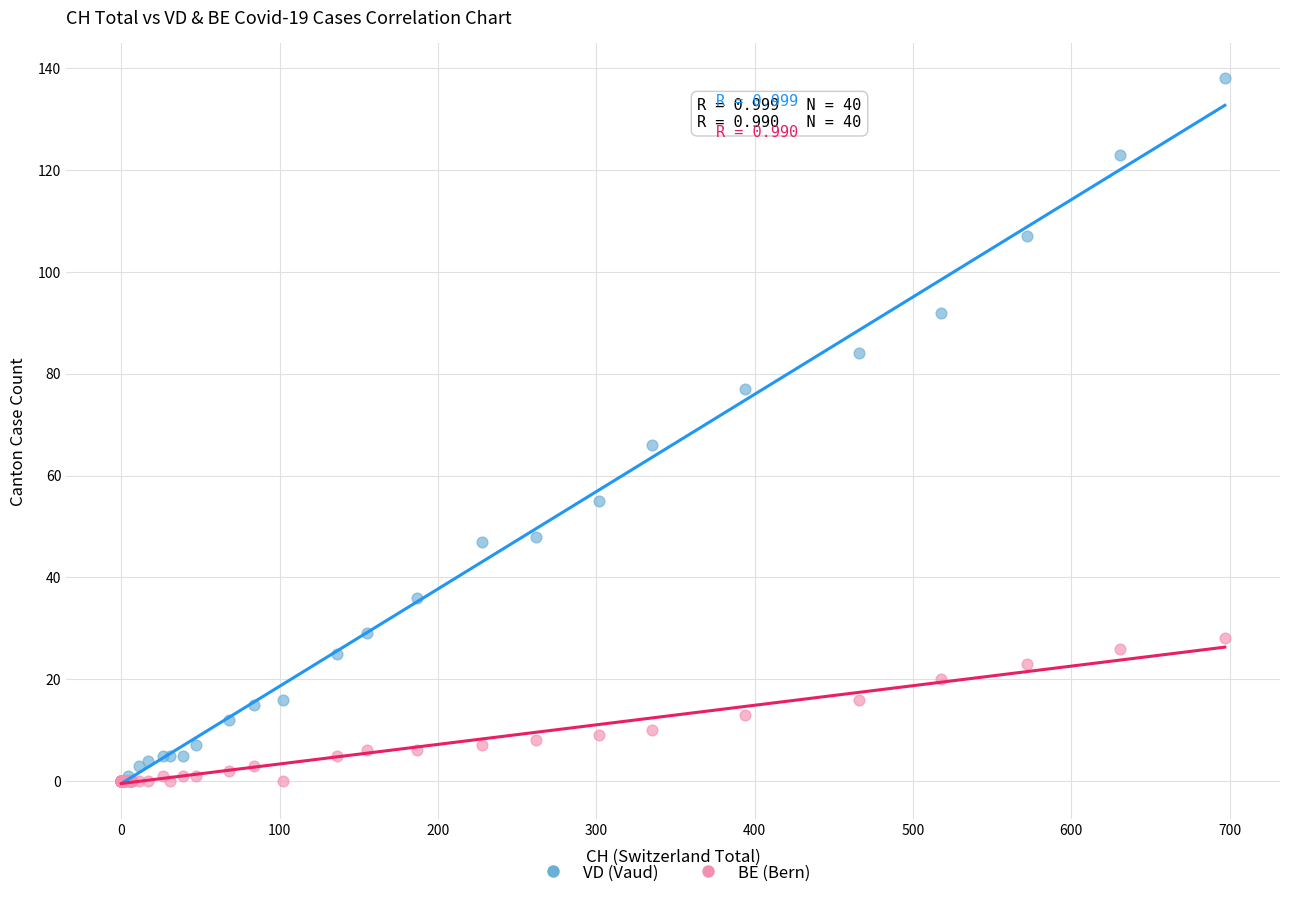

Across all series, what Y value is closest to 69?

66